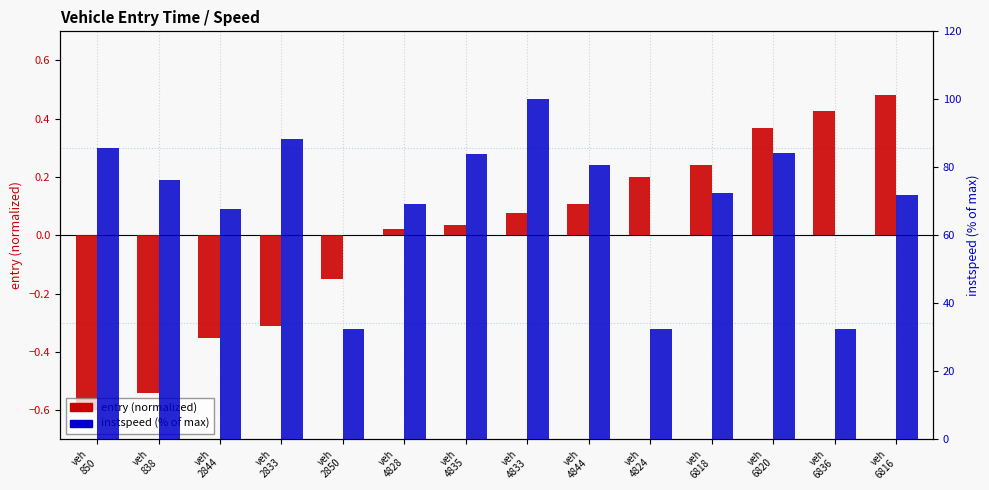

True or false: entry (normalized) has a value of 0.2 at veh
6820.

False